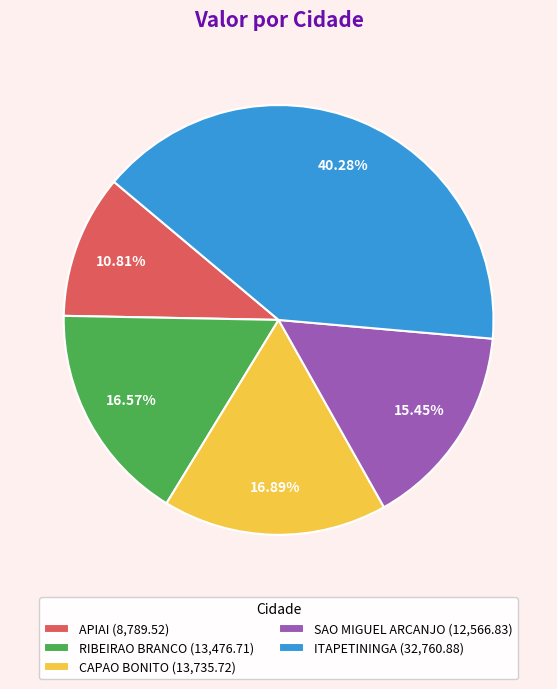

Which has a higher value, APIAI (8,789.52) or SAO MIGUEL ARCANJO (12,566.83)?

SAO MIGUEL ARCANJO (12,566.83)